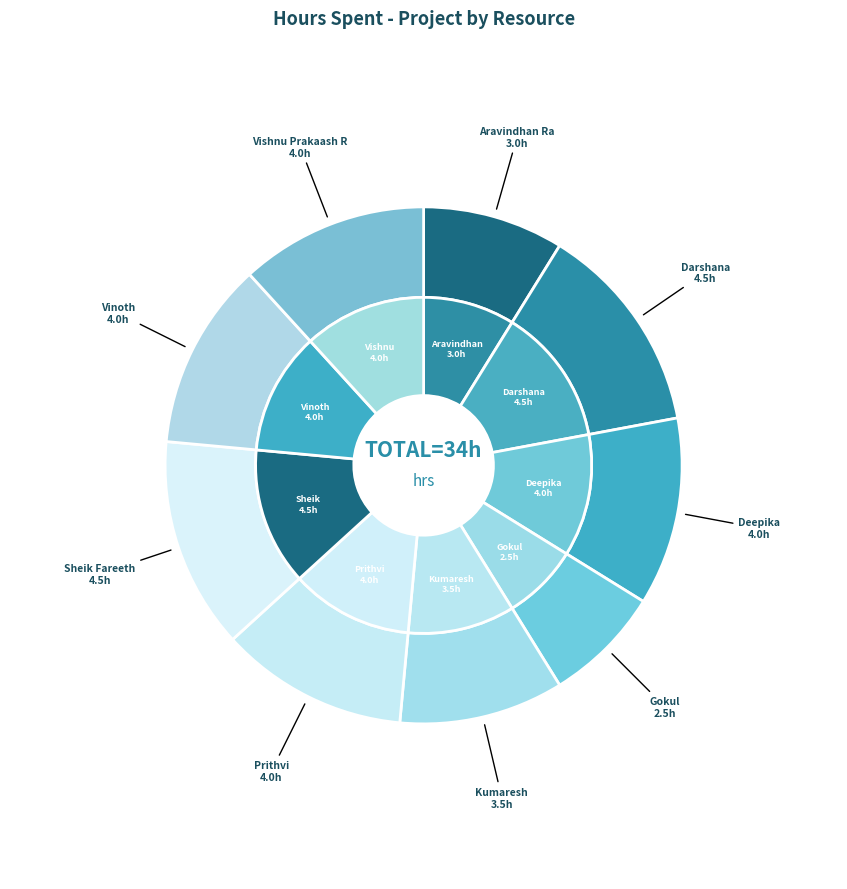

Which slice is the smallest?

Gokul